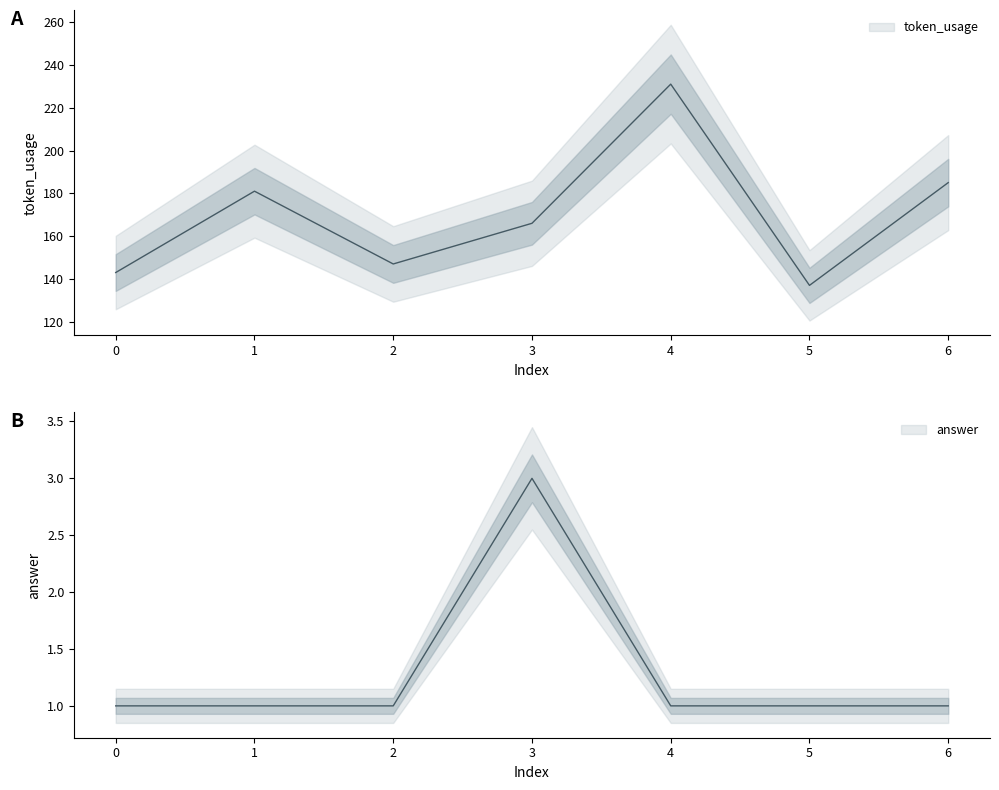

The value of token_usage at 2 is 147. True or false?

True